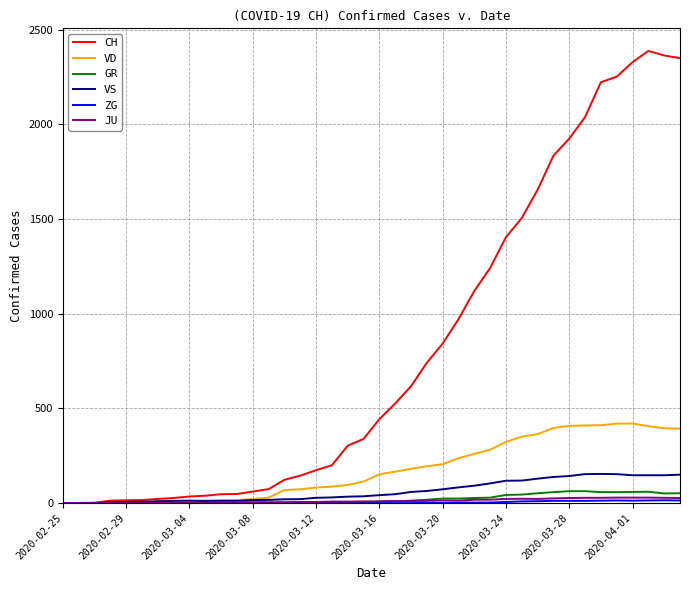

Which series has the largest total across all categories?

CH